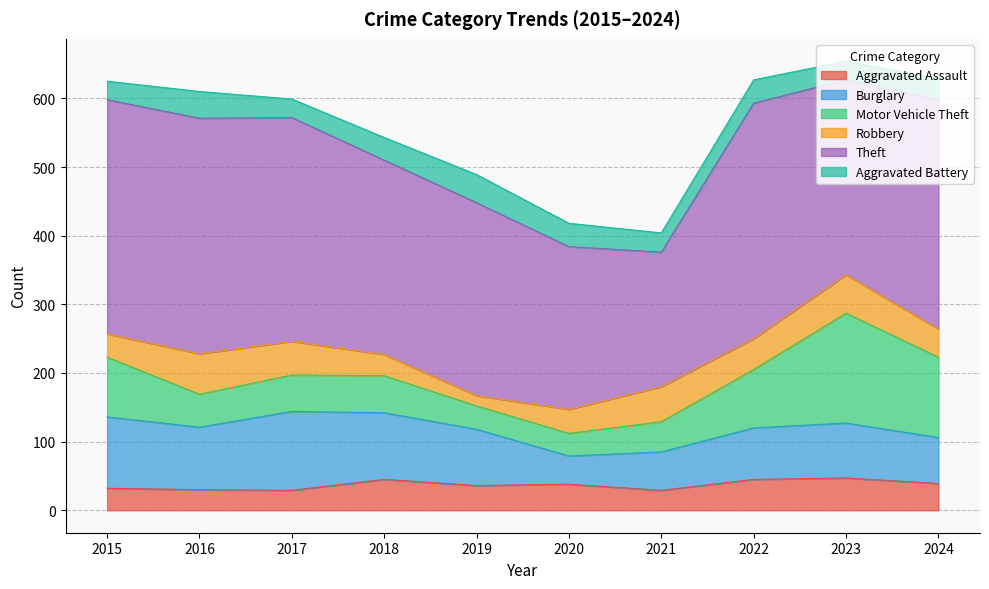

How many values in the Theft series exceed 326?

4